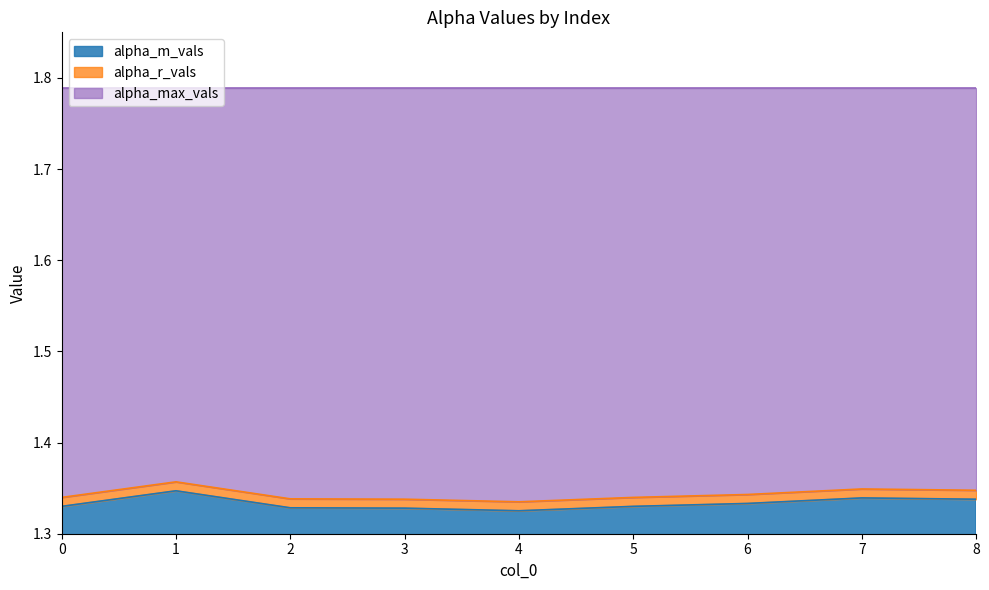

Which has a higher value, 7 or 0?

7